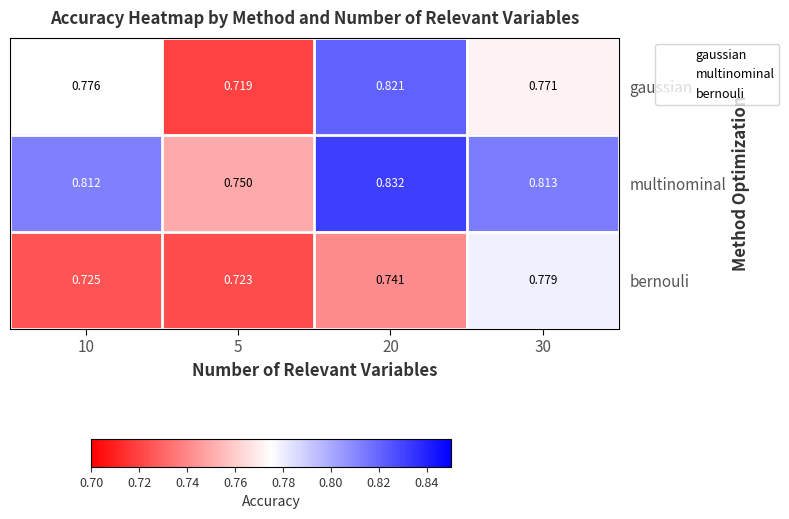

Which series has the largest range (max minus min)?

gaussian